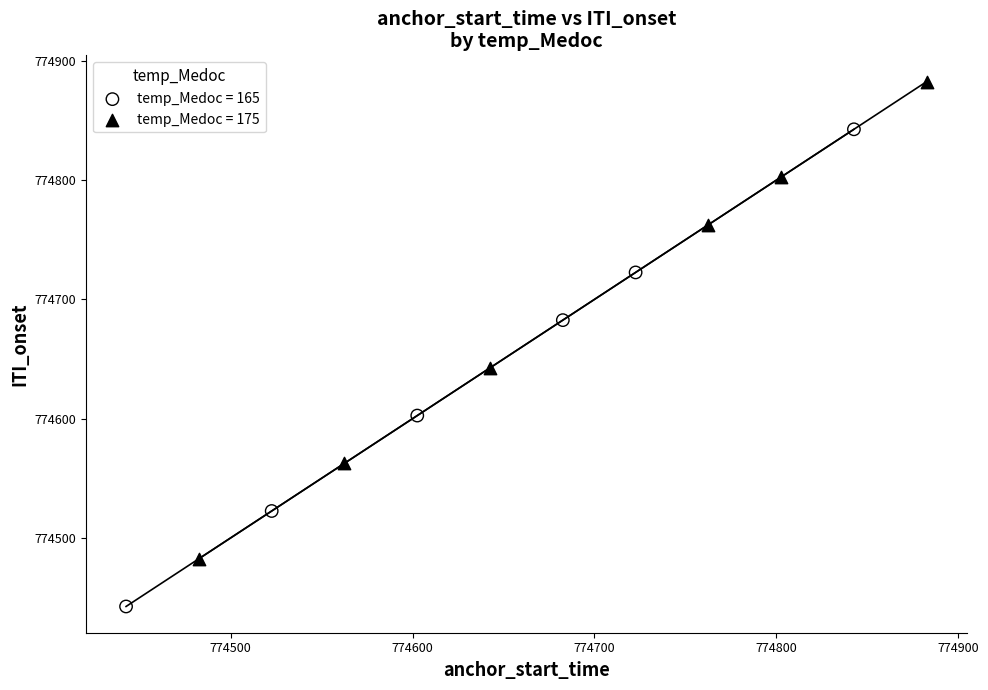

Which series has the widest spread of Y values?

temp_Medoc = 165